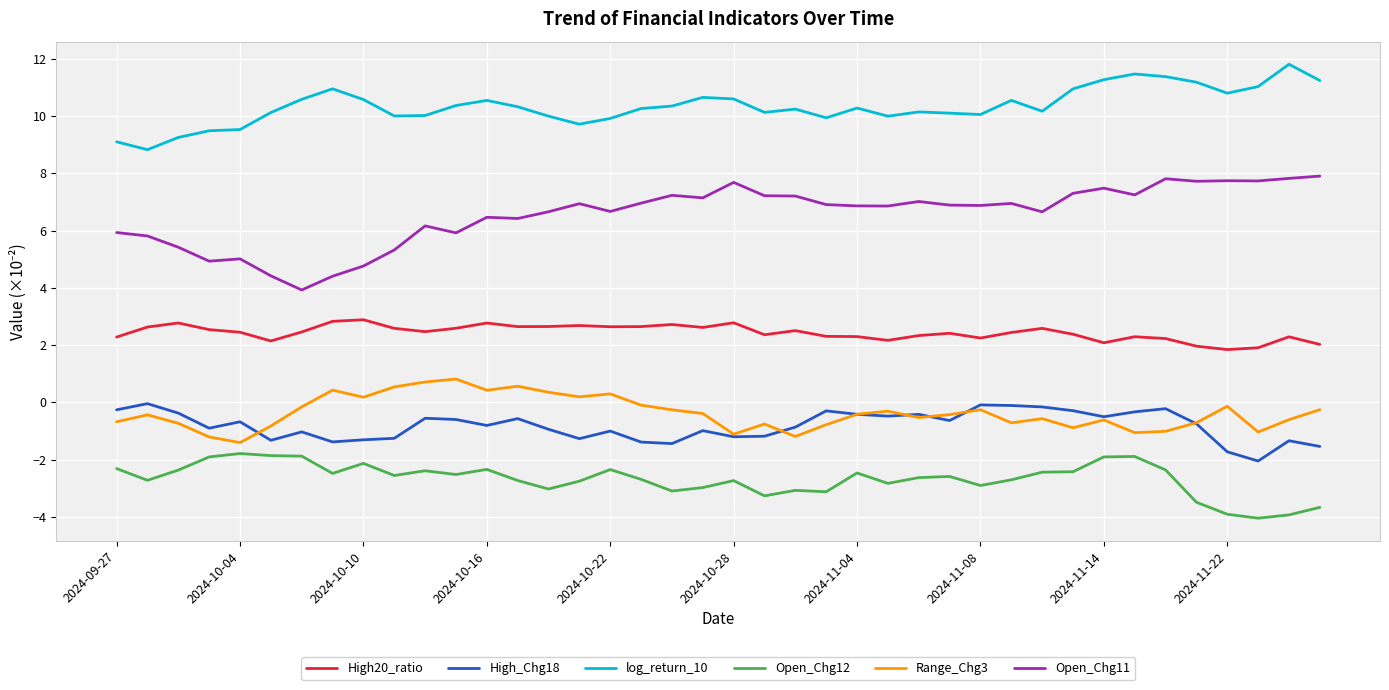

Which series has the largest total across all categories?

log_return_10